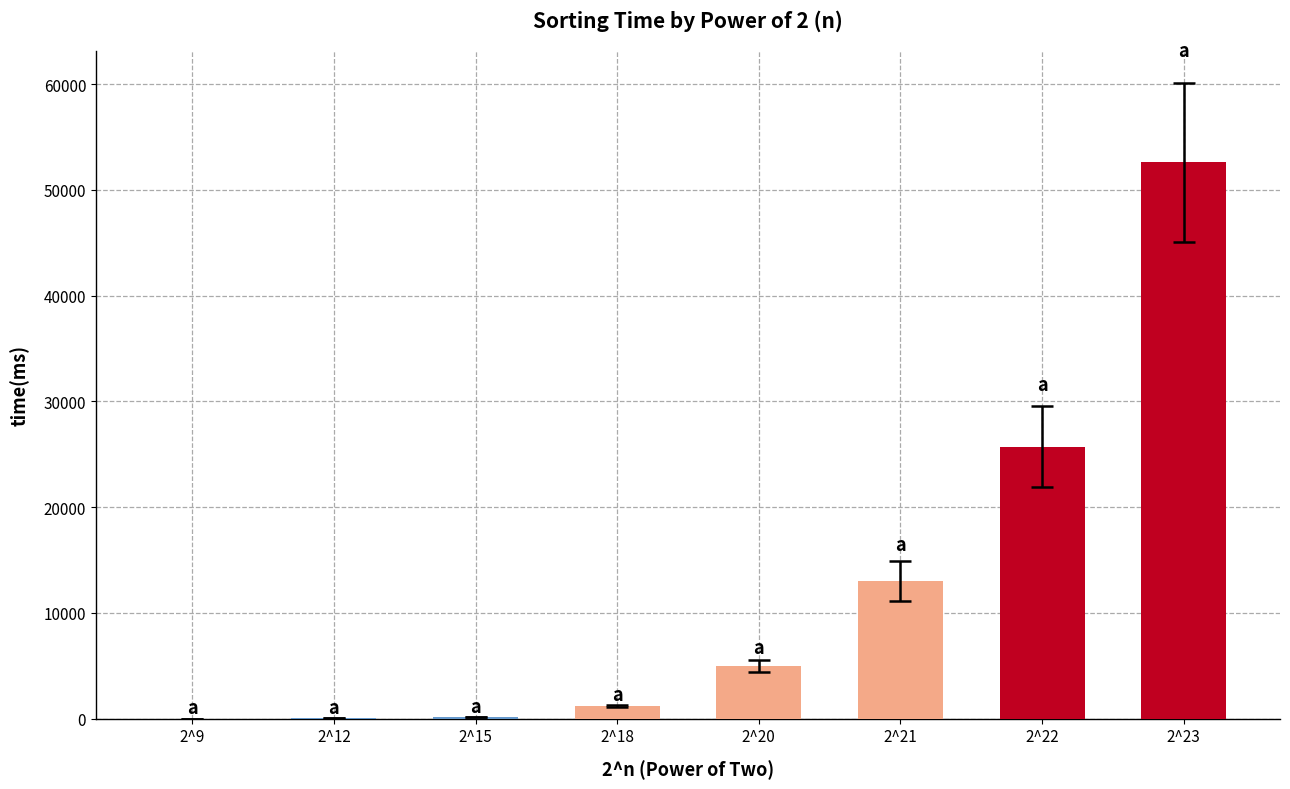

What is the sum of all values?

97624